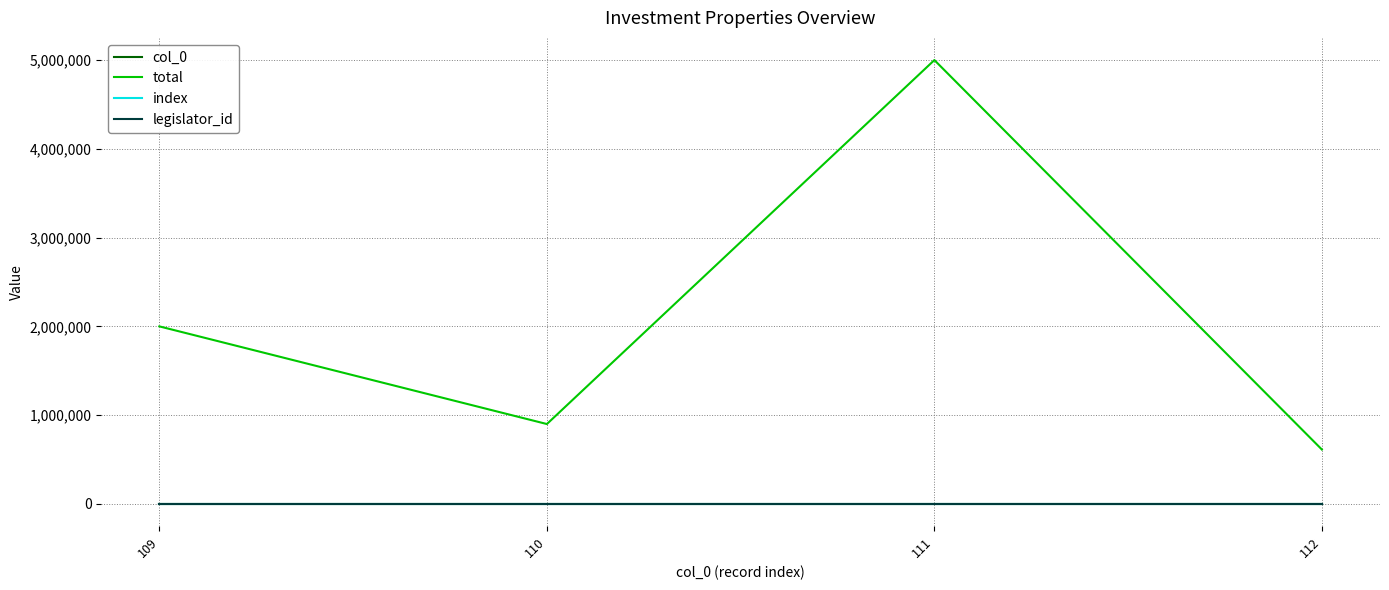

What is the sum of all total values?

8512900